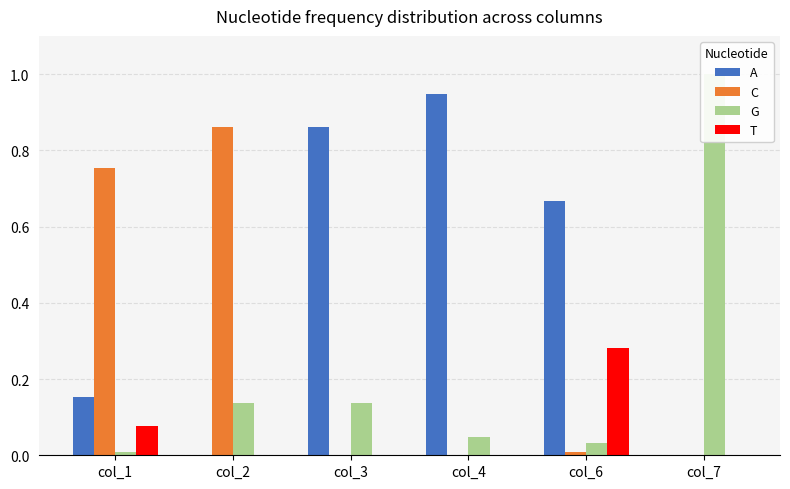

What is the maximum value for T?

0.3